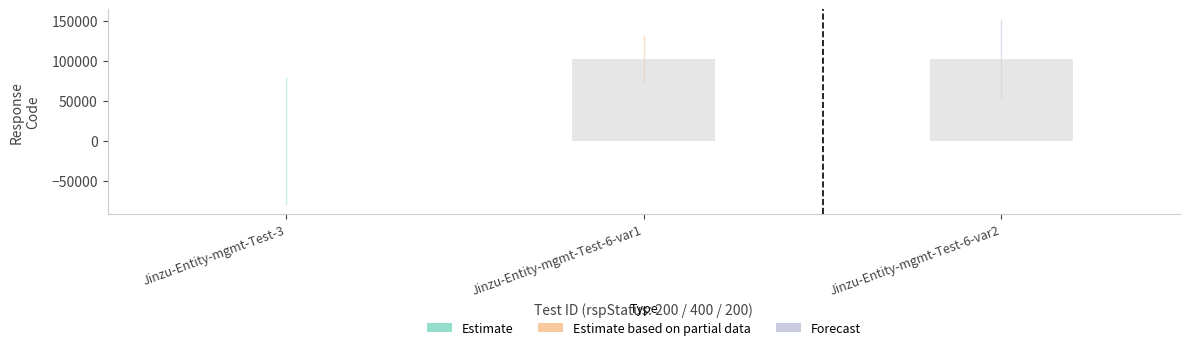

What is the ratio of the value at Jinzu-Entity-mgmt-Test-6-var2 to the value at Jinzu-Entity-mgmt-Test-6-var1?

1.0